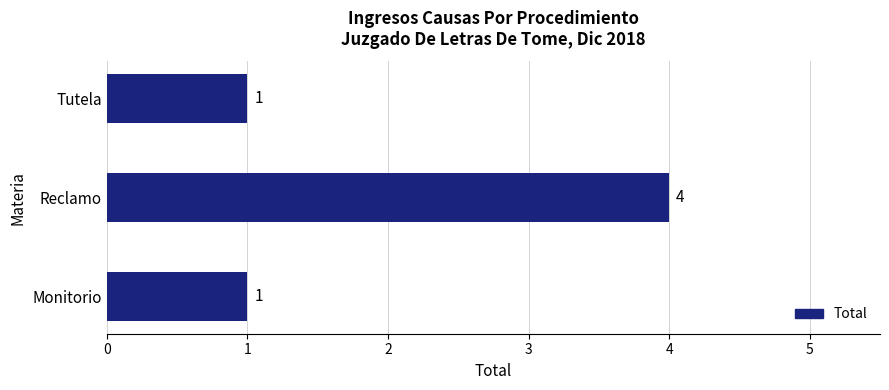

Reading top to bottom, what are all the values shown in this chart?

Tutela=1	Reclamo=4	Monitorio=1